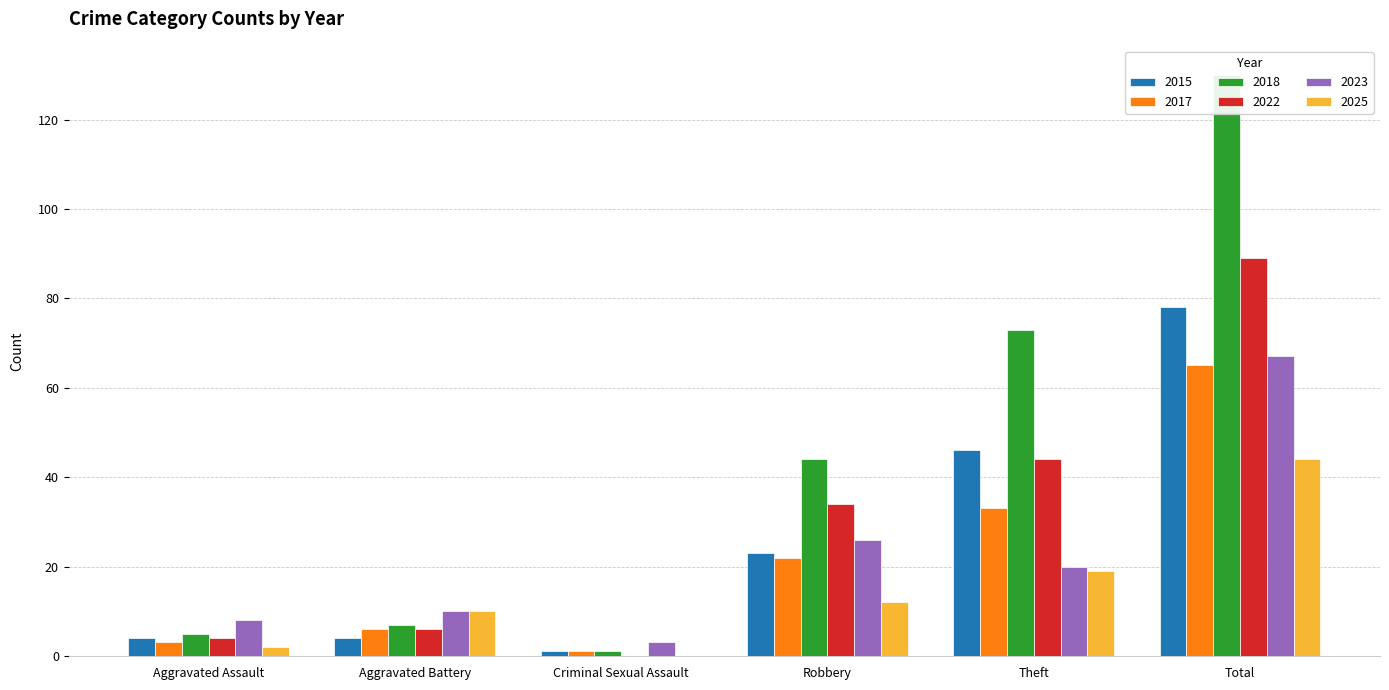

What position from the right is Robbery?

3